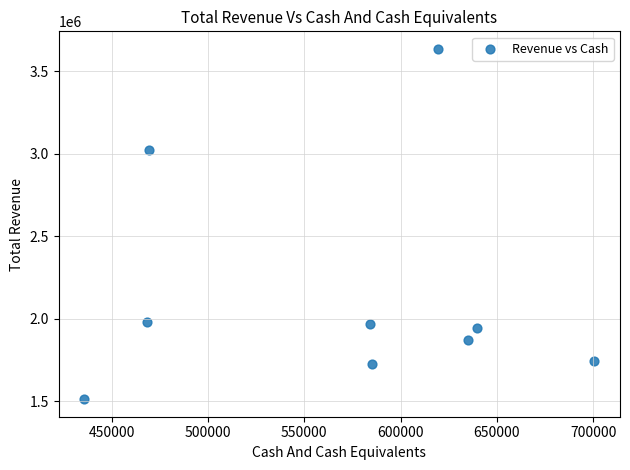

What Y value in the scatter plot is closest to 2572850?

3019100